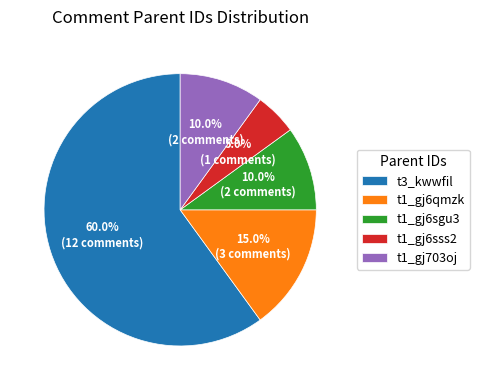

Do t1_gj703oj and t1_gj6sss2 together represent more than half of the pie?

No